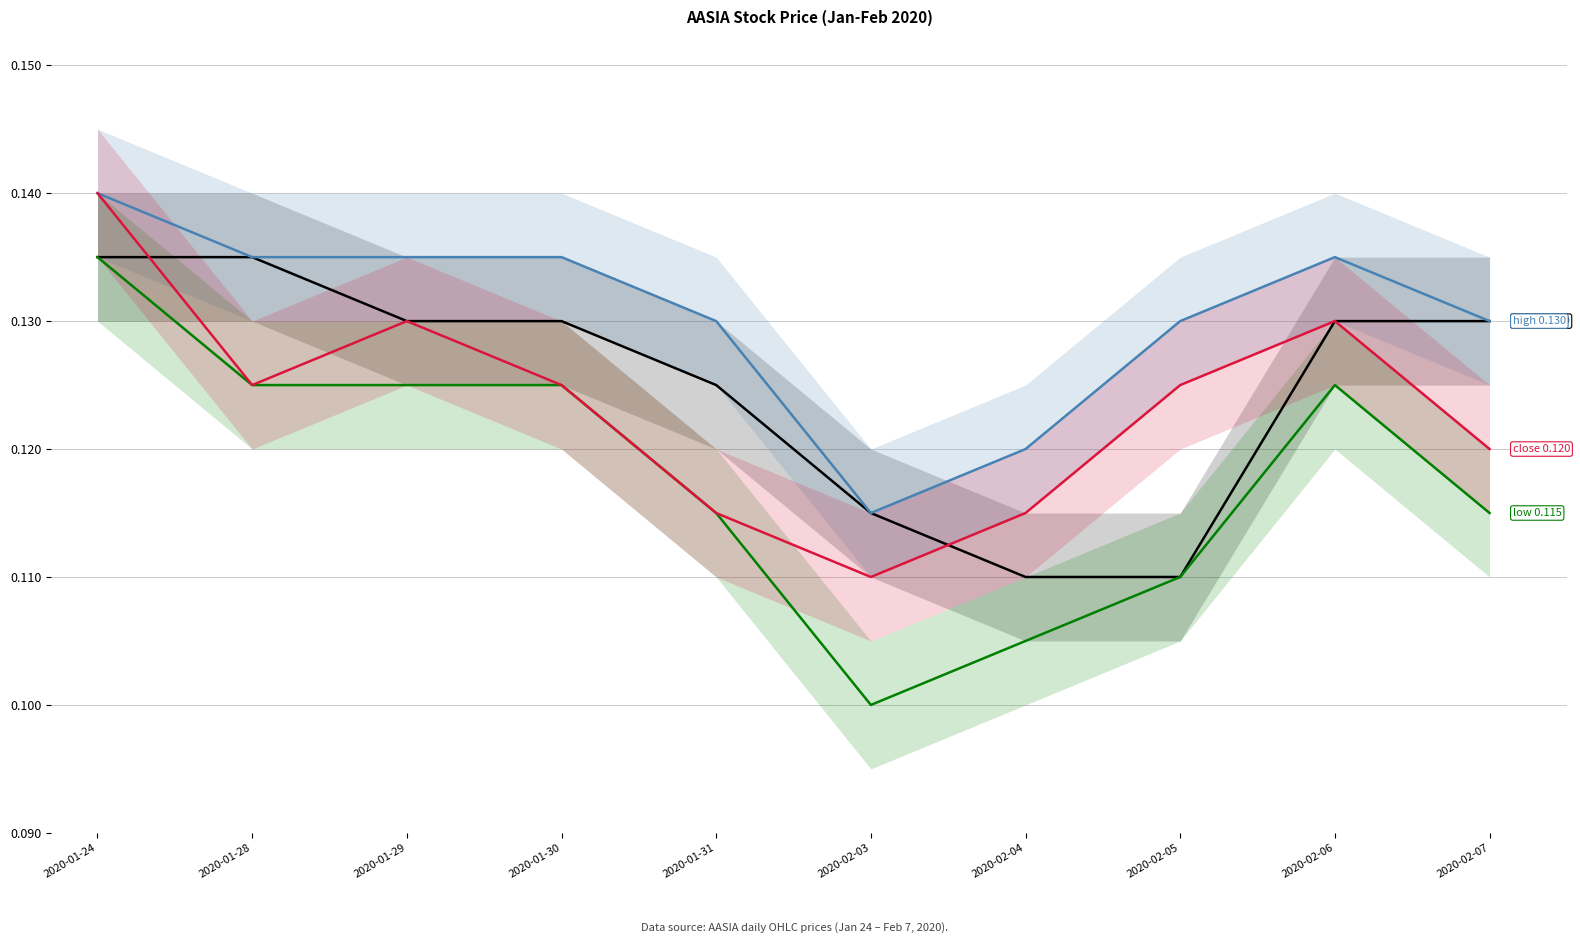

What is the value of the high 0.130 point at the 6th from the left?

0.1